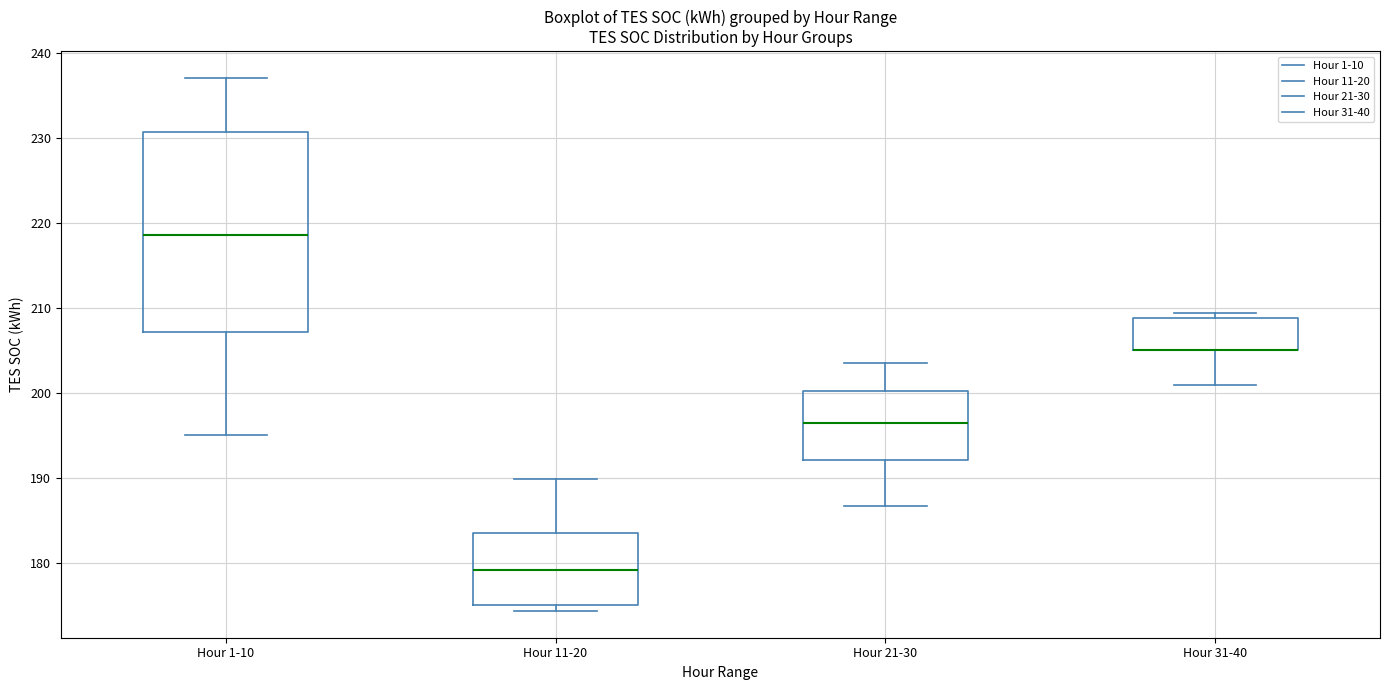

Comparing the boxes themselves (not the whiskers), which one is the tallest?

Hour 1-10